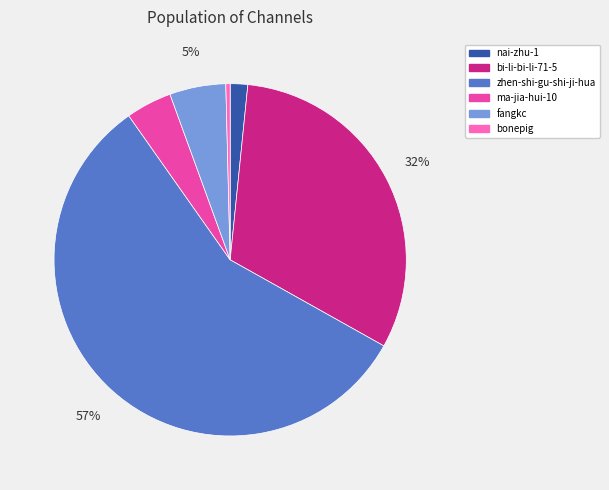

Is the sum of bi-li-bi-li-71-5 and zhen-shi-gu-shi-ji-hua greater than half?

Yes